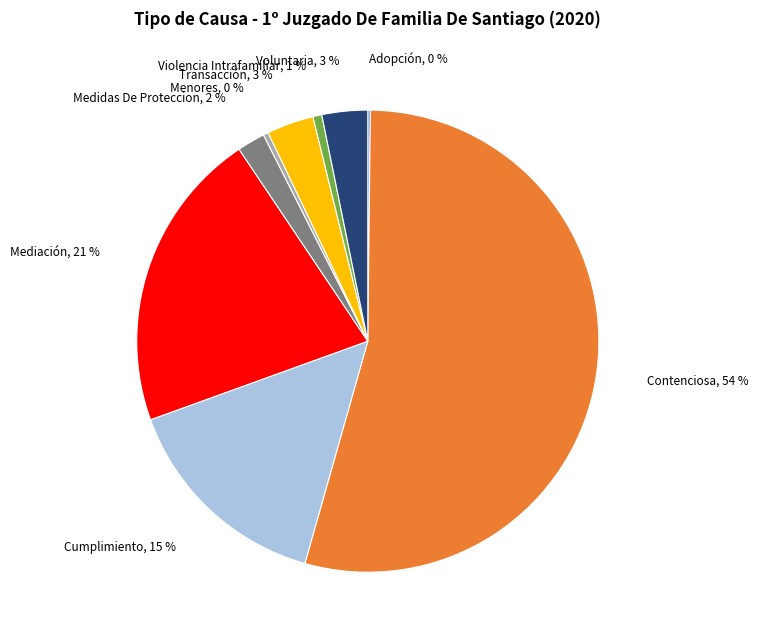

To the nearest percent, what is the average slice percentage?

11%